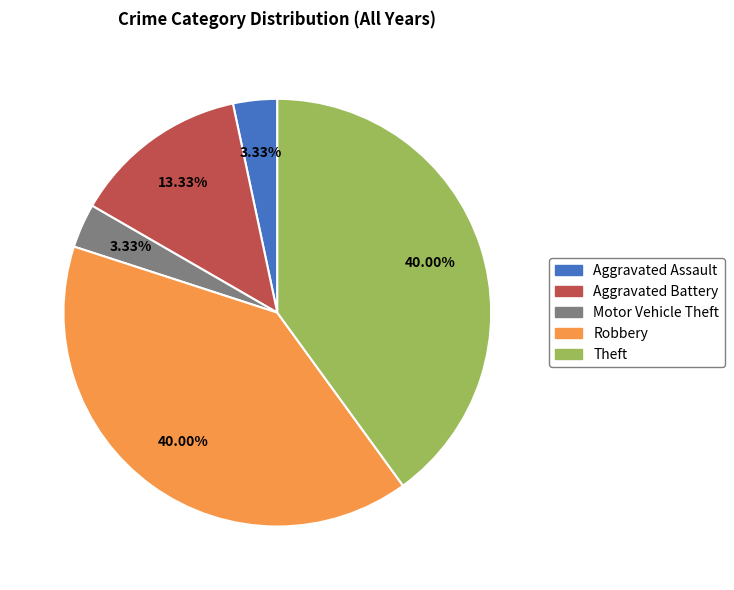

Combined, do Aggravated Assault and Theft account for over 50%?

No